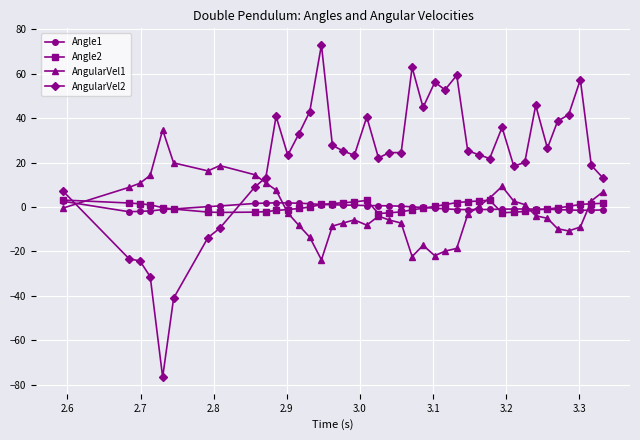

What is the value of the AngularVel1 point at the 23rd from the left?

-22.3